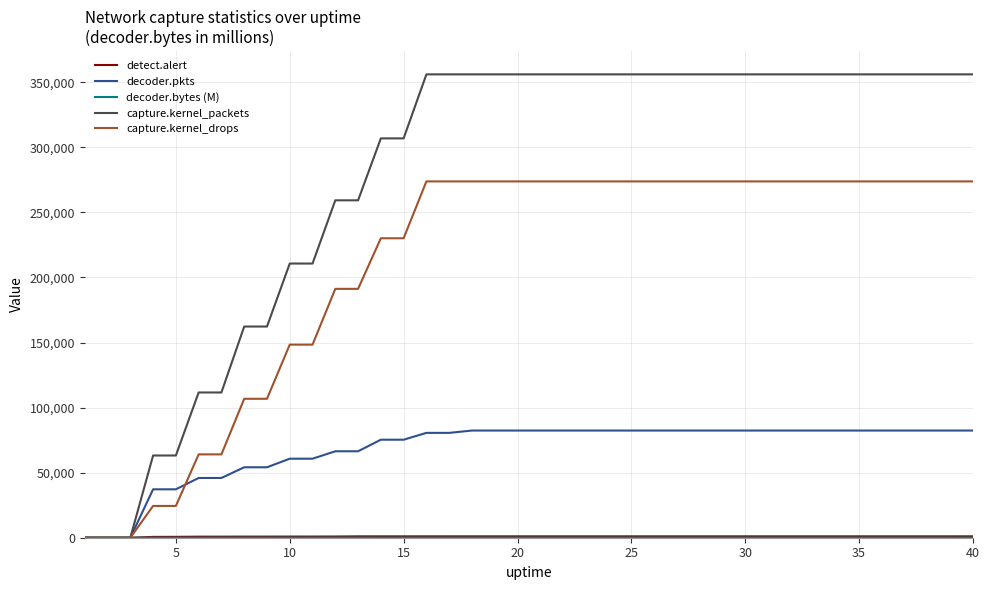

Which series has the largest range (max minus min)?

capture.kernel_packets